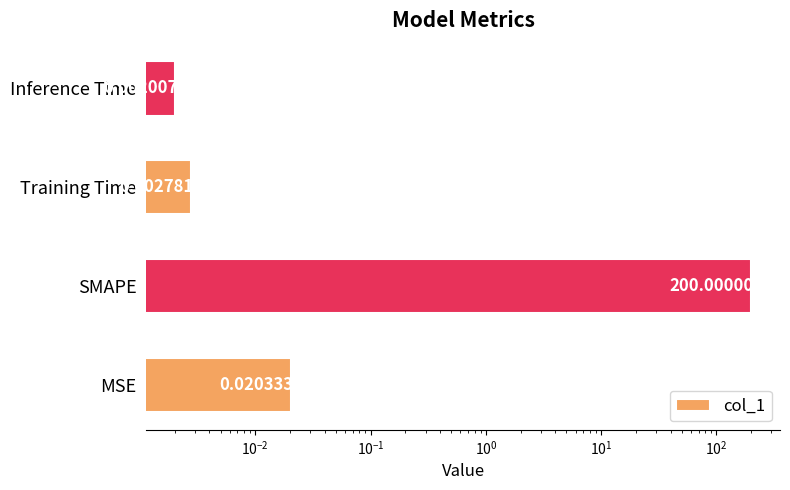

What is the value of the 2nd bar from the left?

200.0